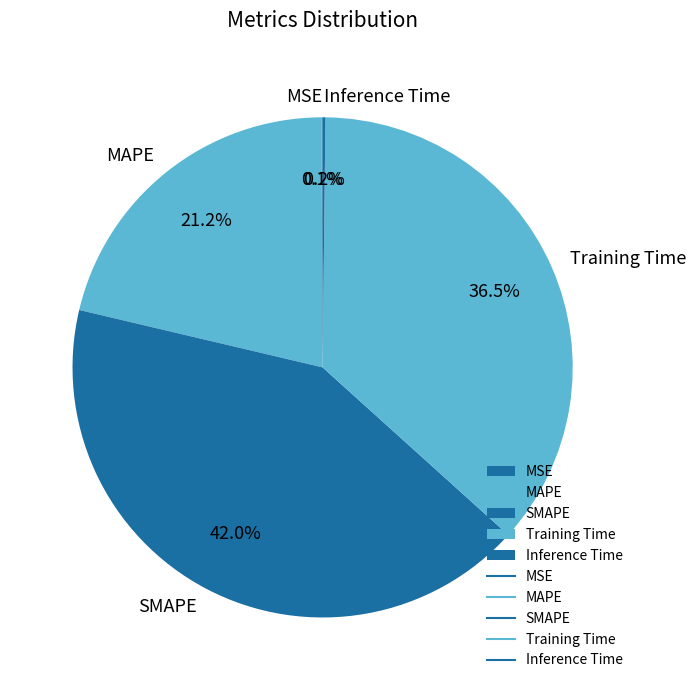

Is there a majority slice in this chart?

No